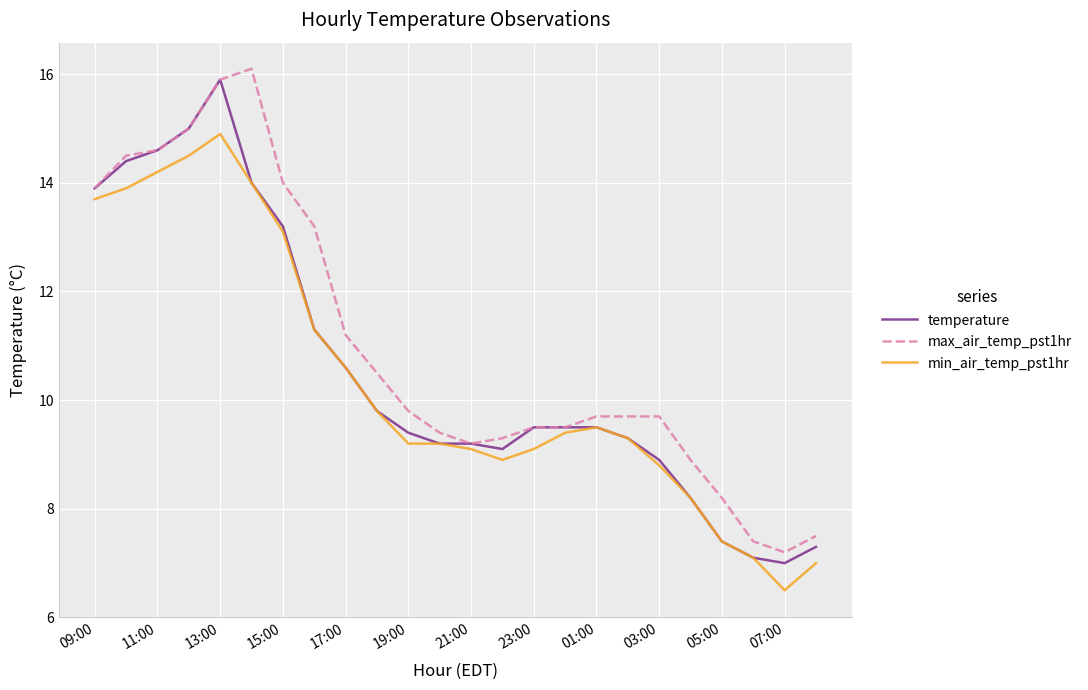

What is the minimum value shown in the chart?

6.5